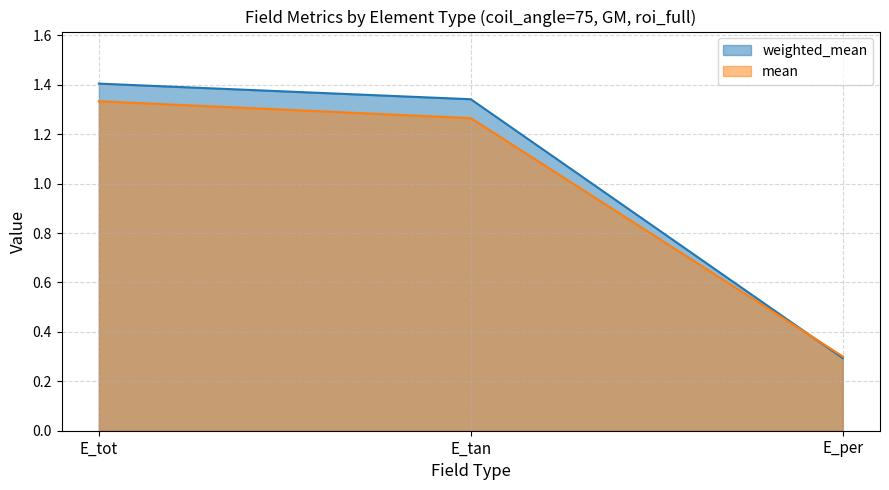

At how many categories does at least one series exceed 0?

3